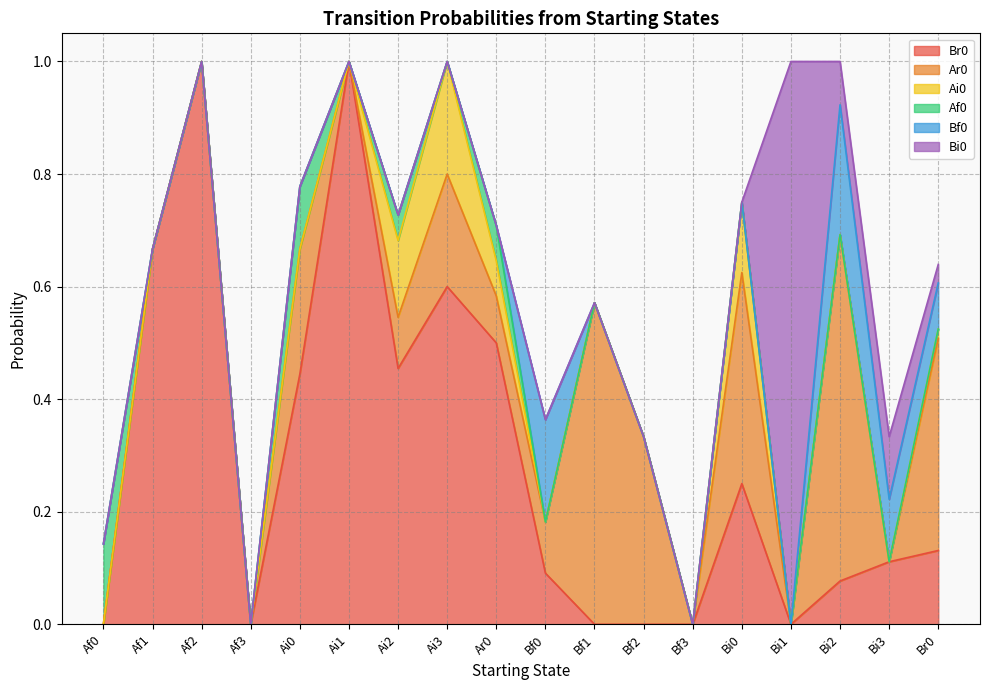

How many values in Ai0 are above zero?

5